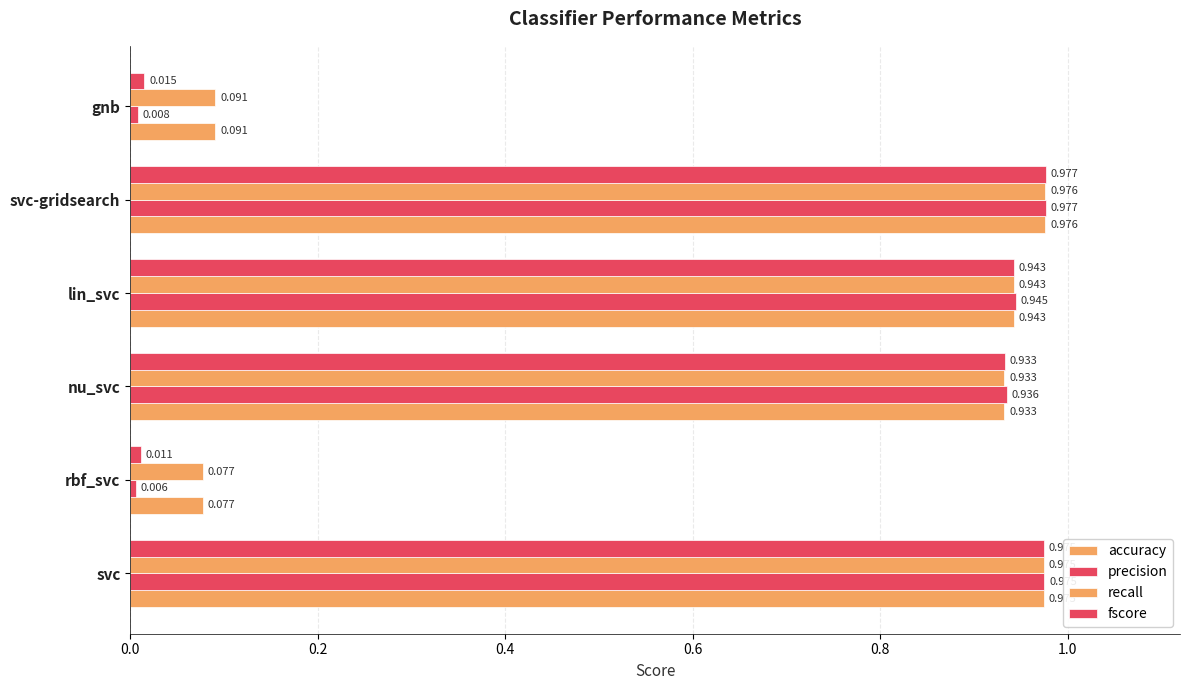

What is the maximum value shown in the chart?

1.0